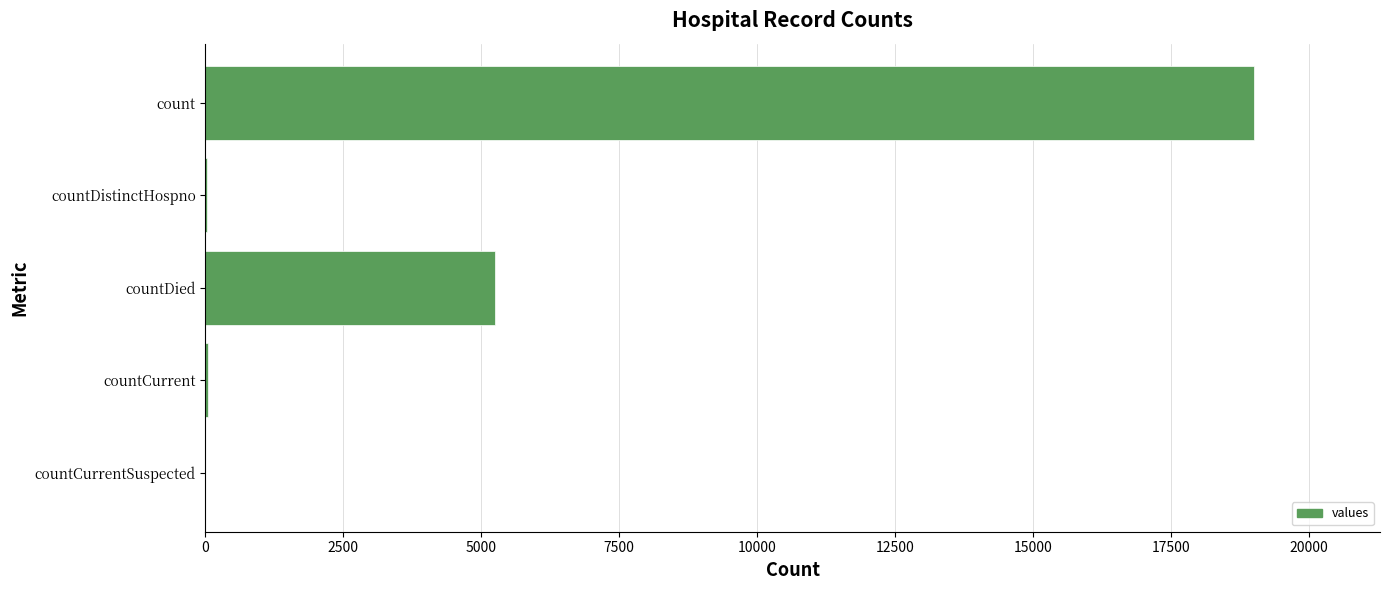

What is the greatest value displayed?

19006